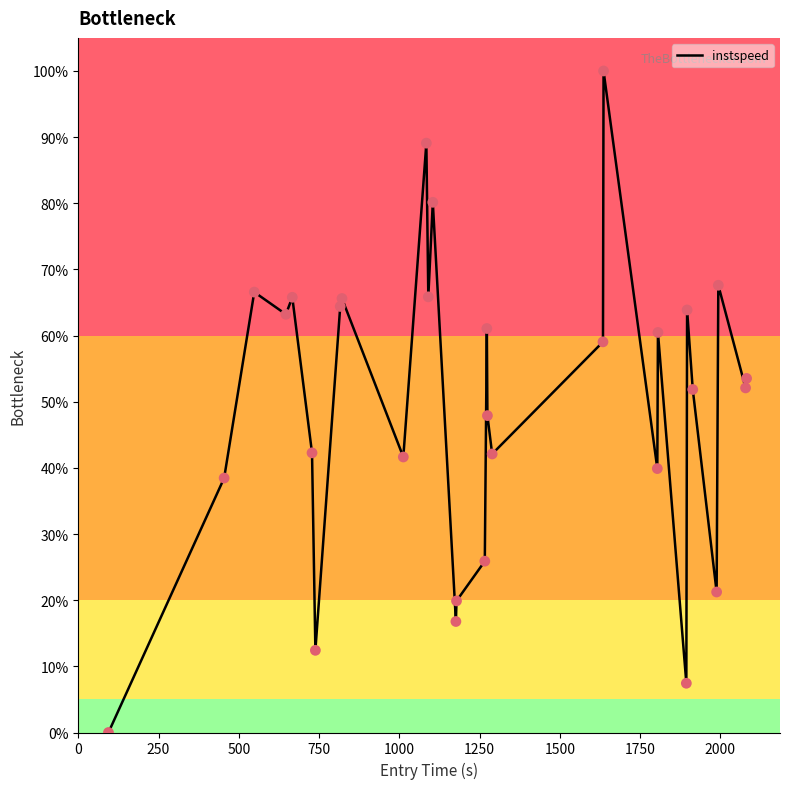

What is the difference between the maximum and minimum values?

100.0